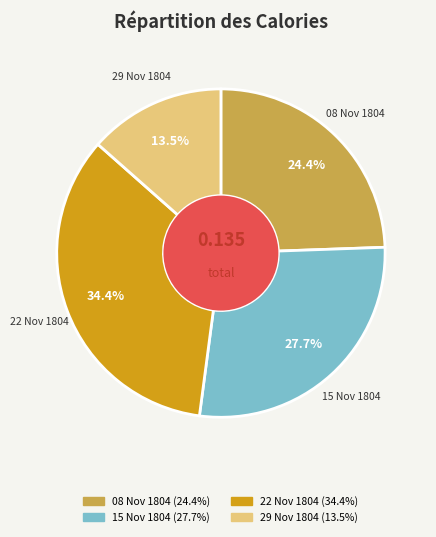

Does any single category account for the majority?

No